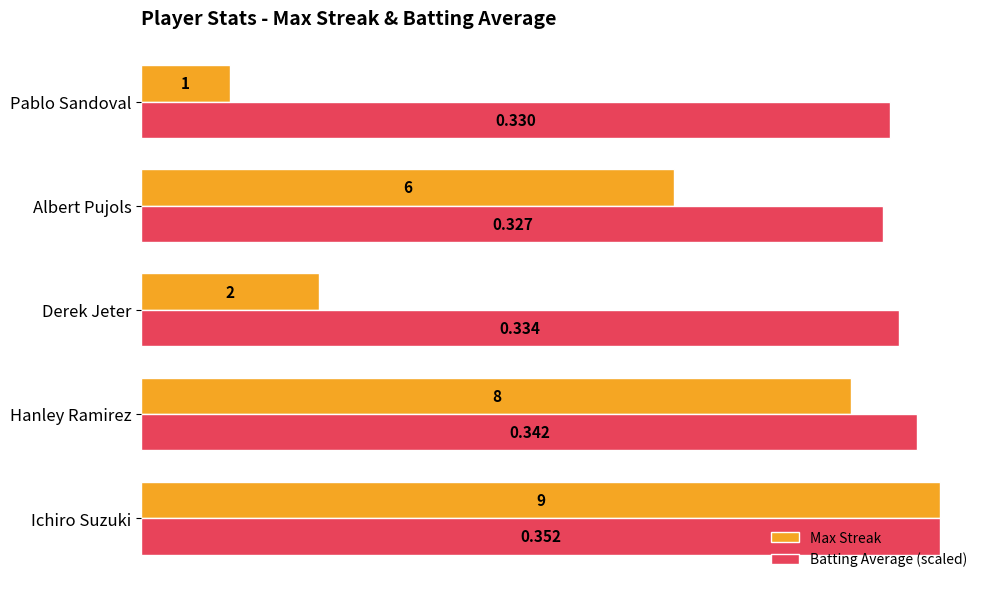

How many Max Streak values are between 2 and 8?

3